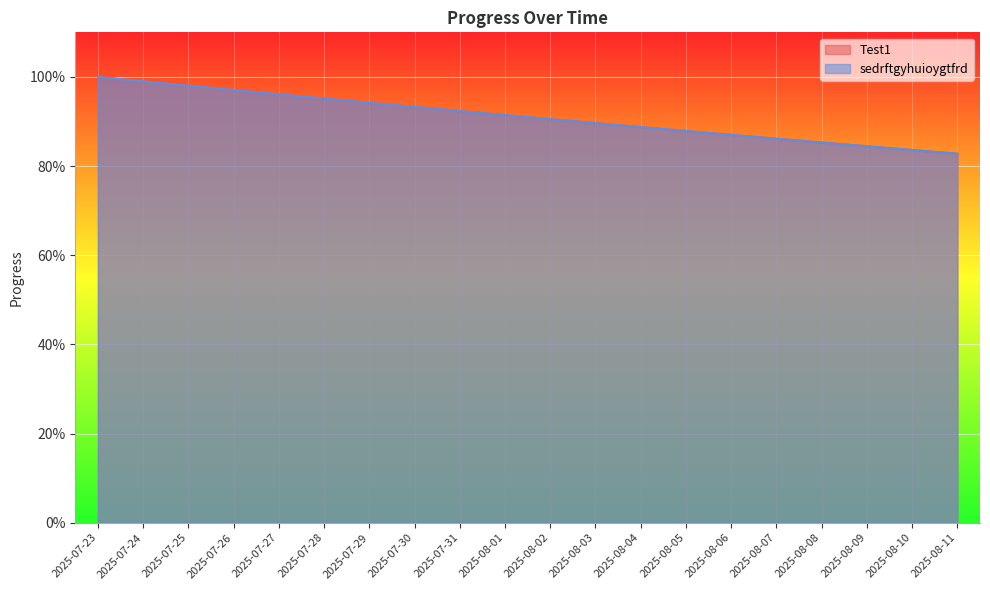

True or false: sedrftgyhuioygtfrd and Test1 intersect in this chart.

False